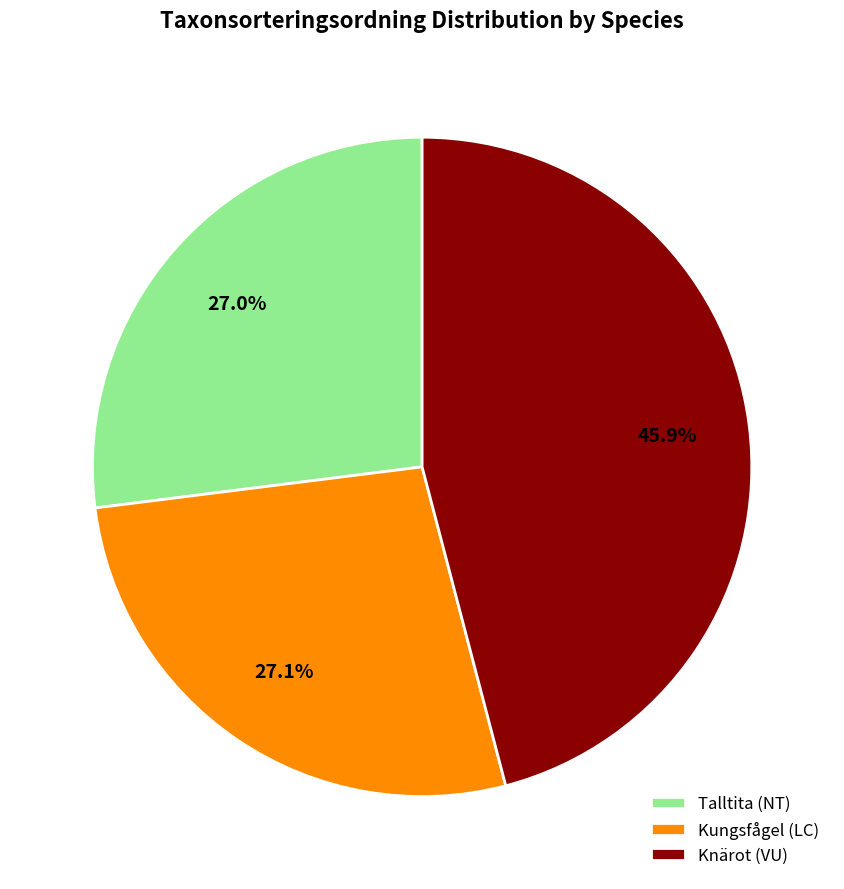

Is there a majority slice in this chart?

No